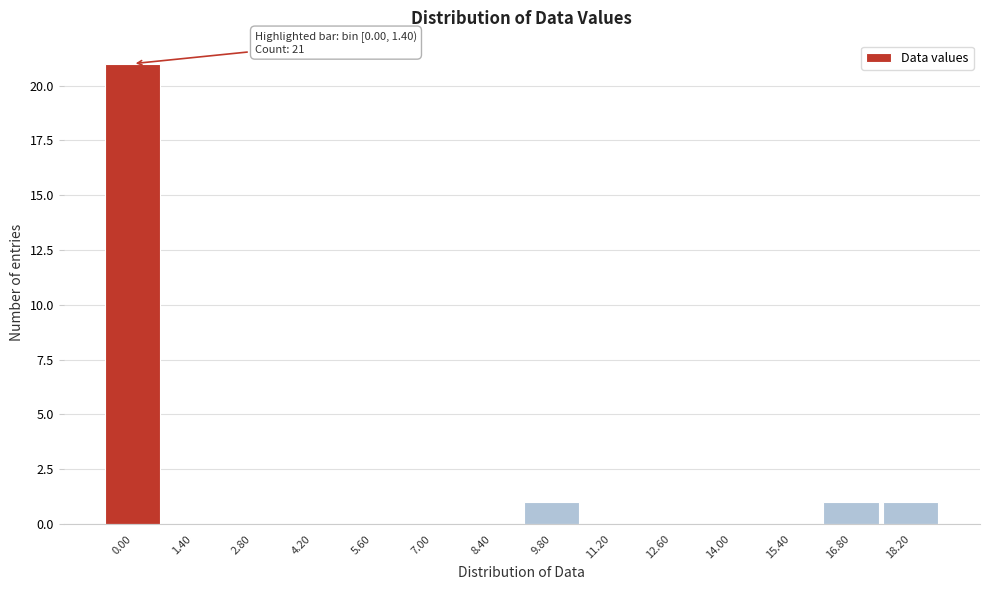

Reading left to right, extract all data points from this chart.

0.00=21	1.40=0	2.80=0	4.20=0	5.60=0	7.00=0	8.40=0	9.80=1	11.20=0	12.60=0	14.00=0	15.40=0	16.80=1	18.20=1